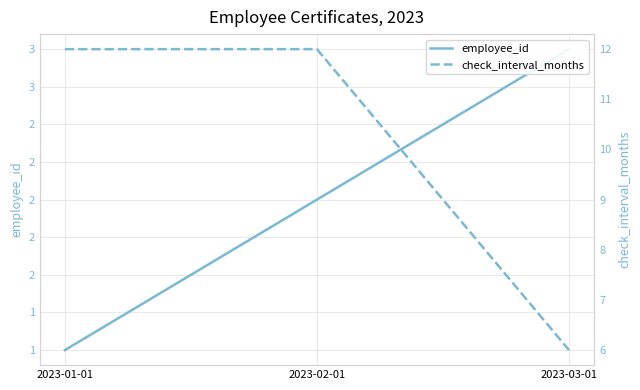

Where is employee_id nearest to the value 2?

2023-02-01